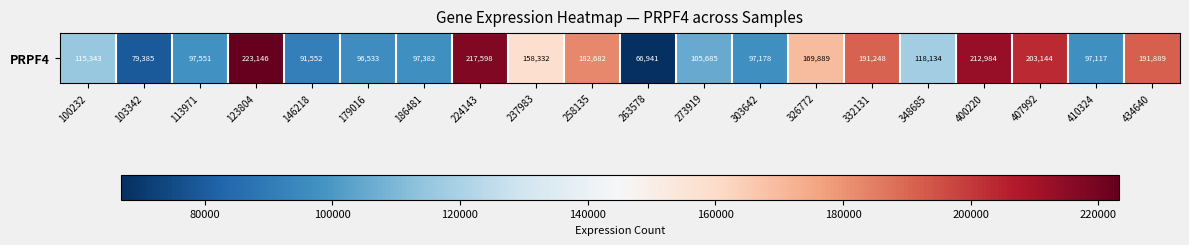

How many categories are shown in the chart?

20